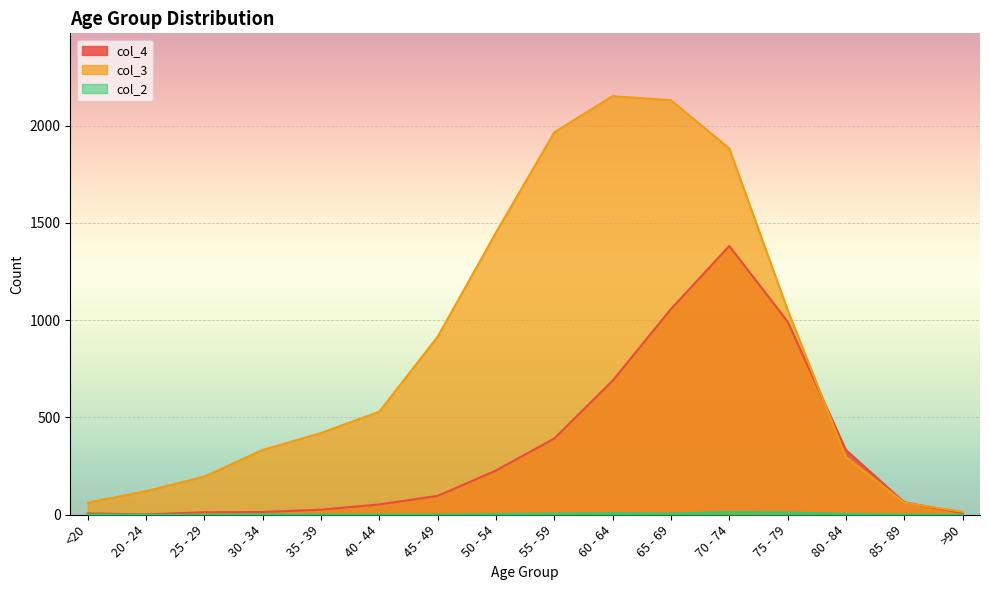

Reading right to left, transcribe all the data shown in this chart.

col_4: >90=9	85 - 89=64	80 - 84=333	75 - 79=993	70 - 74=1381	65 - 69=1057	60 - 64=689	55 - 59=392	50 - 54=227	45 - 49=97	40 - 44=53	35 - 39=26	30 - 34=14	25 - 29=13	20 - 24=2	<20=7
col_3: >90=15	85 - 89=62	80 - 84=296	75 - 79=1053	70 - 74=1882	65 - 69=2130	60 - 64=2151	55 - 59=1965	50 - 54=1450	45 - 49=915	40 - 44=530	35 - 39=420	30 - 34=333	25 - 29=196	20 - 24=121	<20=62
col_2: >90=0	85 - 89=1	80 - 84=4	75 - 79=12	70 - 74=14	65 - 69=6	60 - 64=8	55 - 59=6	50 - 54=3	45 - 49=1	40 - 44=1	35 - 39=1	30 - 34=2	25 - 29=0	20 - 24=0	<20=1